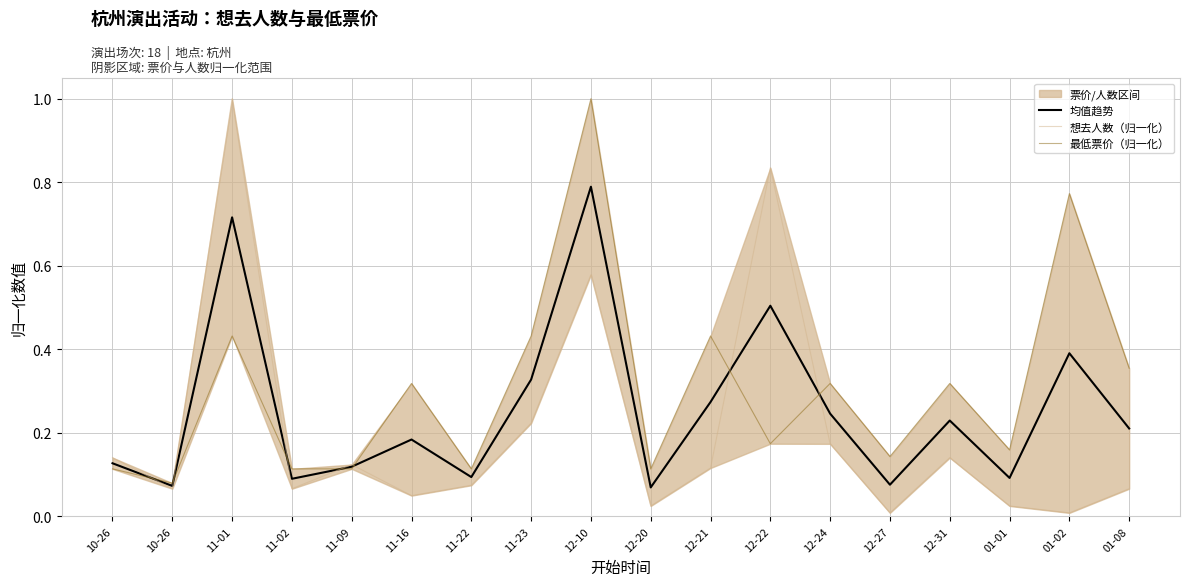

At which category is the sum across all series the highest?

12-10